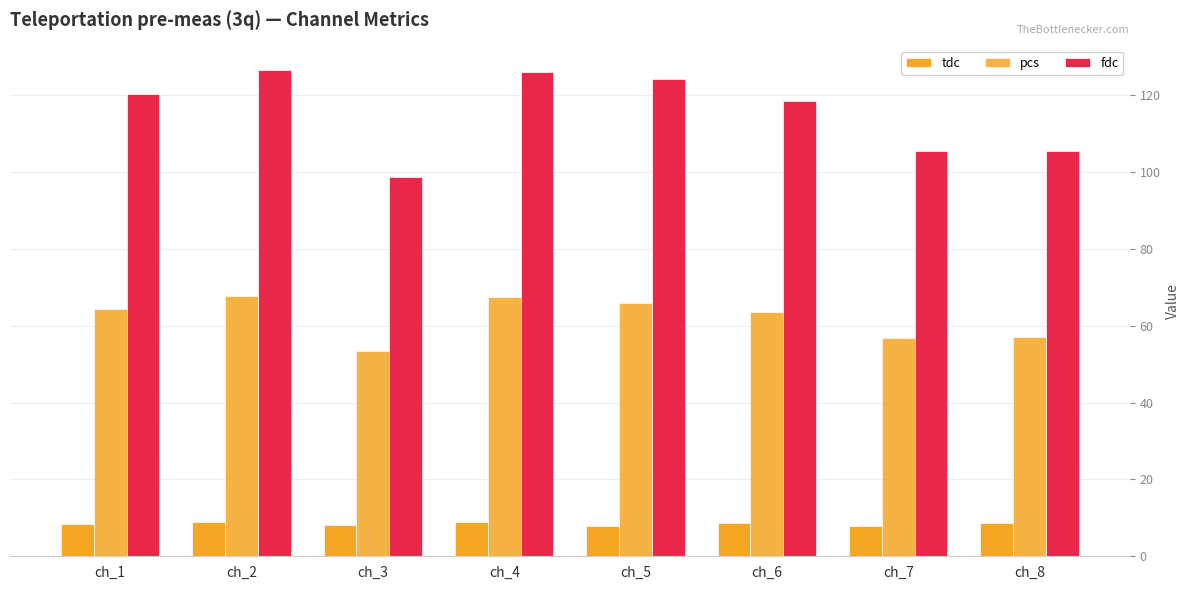

How many data points does each series have?

8